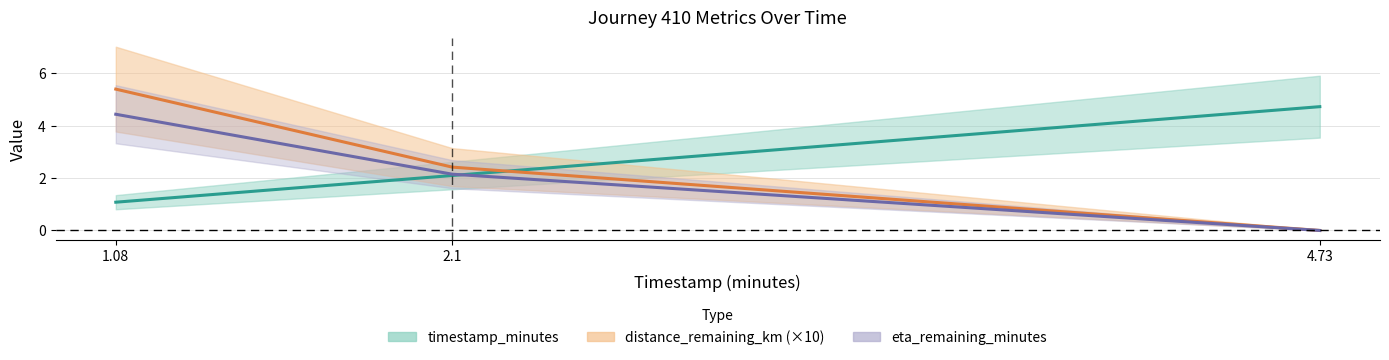

At how many categories does at least one series exceed 1?

3